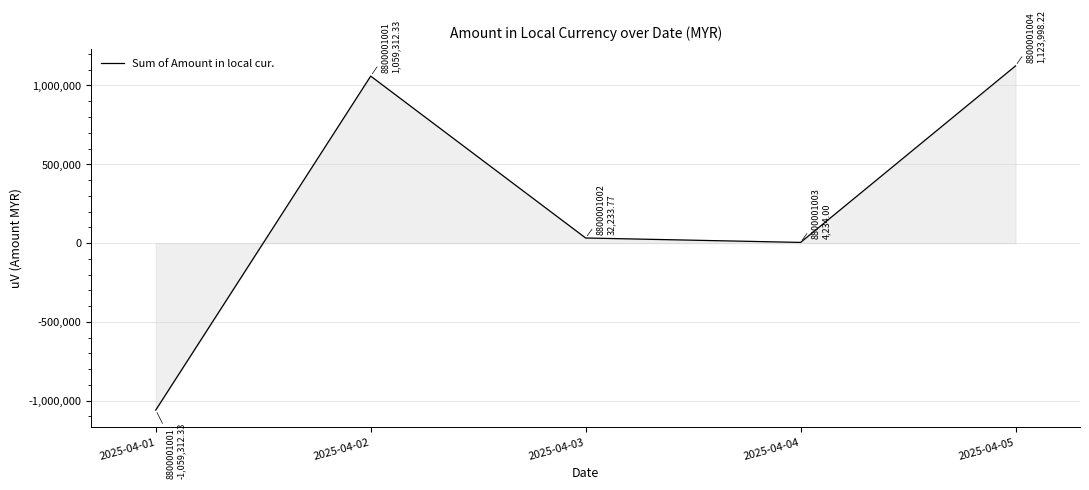

At which label does the data first exceed 32233?

2025-04-02